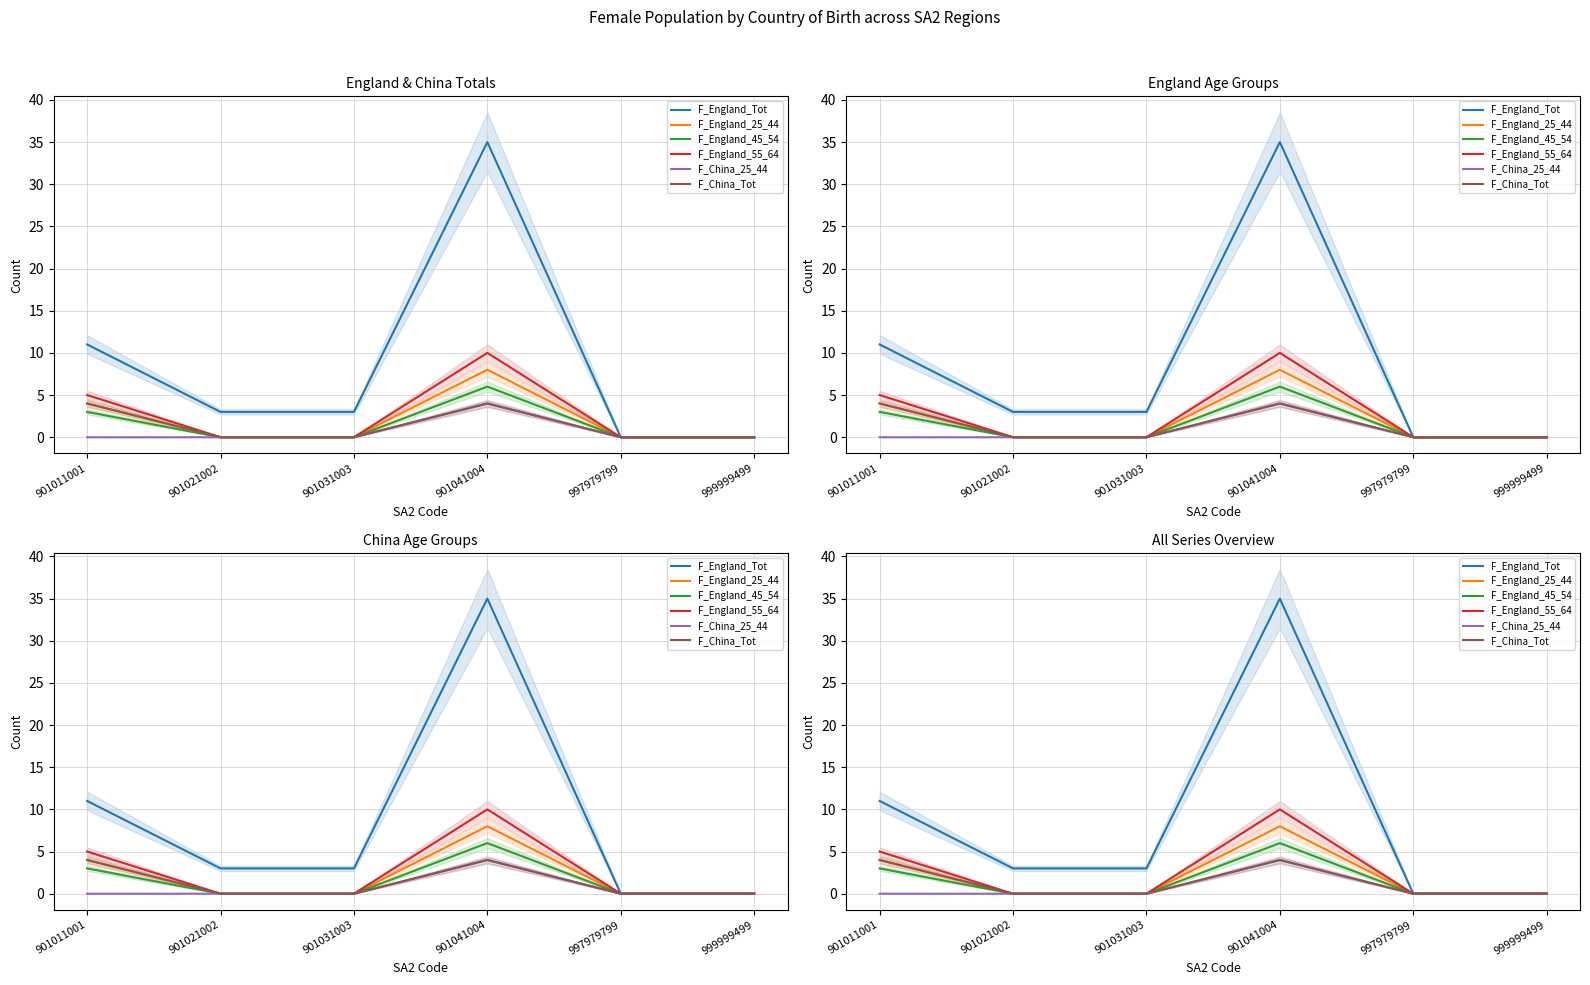

How many F_China_25_44 values are between 0 and 1?

5